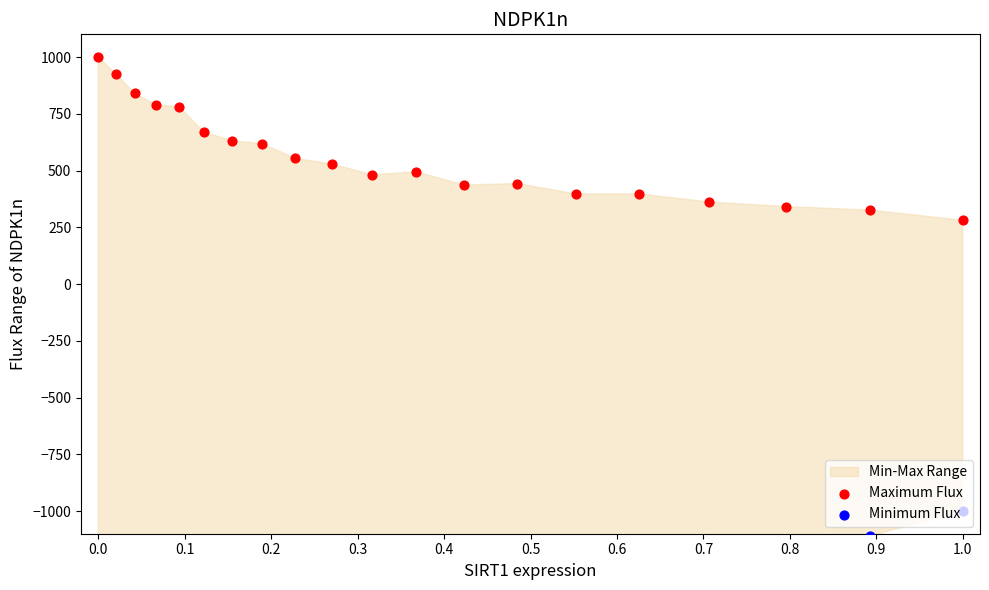

Is the value of Minimum Flux at 15 greater than the value of Maximum Flux at 0.9?

No